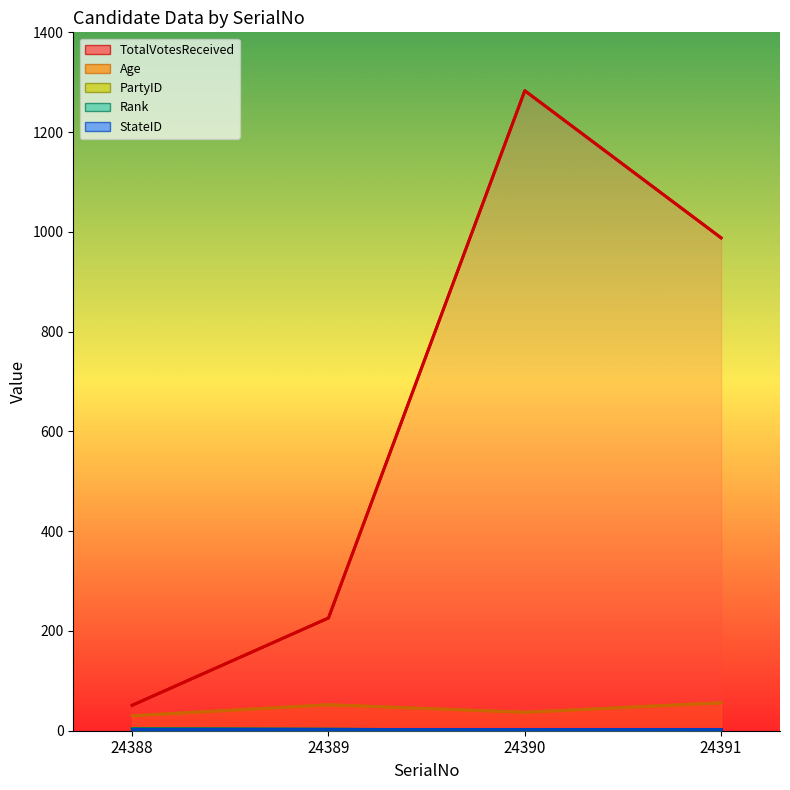

Rank the categories by TotalVotesReceived value from lowest to highest.

24388, 24389, 24391, 24390